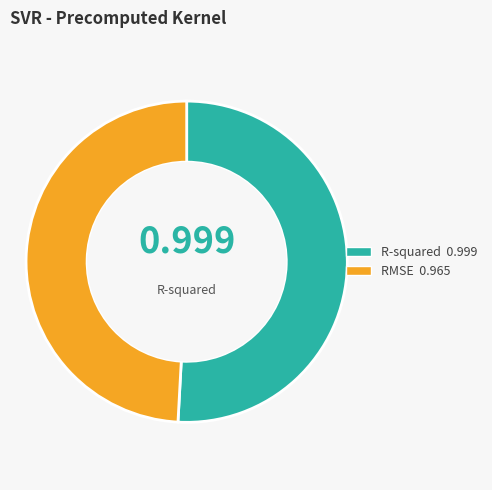

Does any single category account for the majority?

Yes